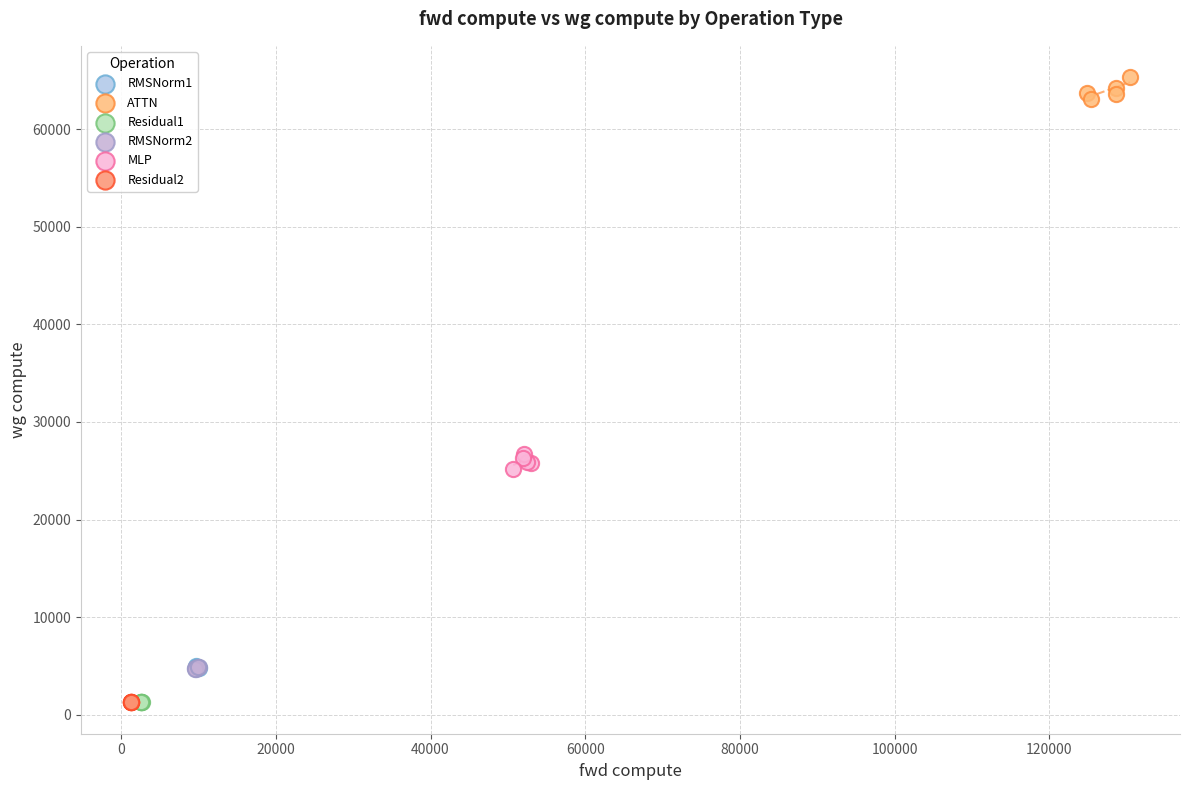

Which series reaches the maximum Y coordinate?

ATTN